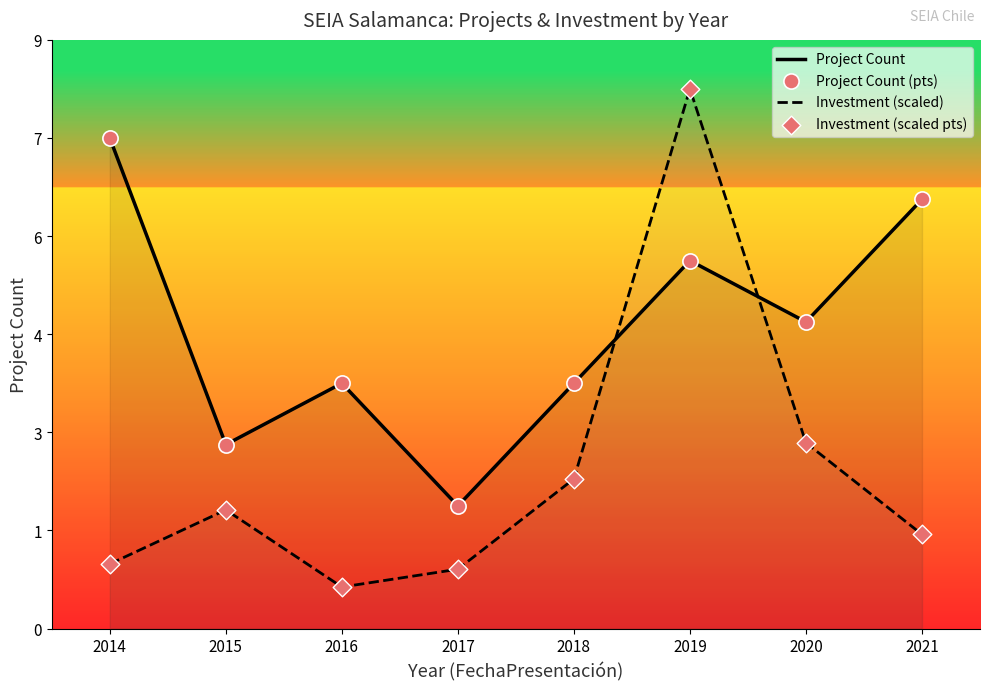

What are all the series names shown in the legend?

Project Count, Investment (scaled), Project Count (pts), Investment (scaled pts)